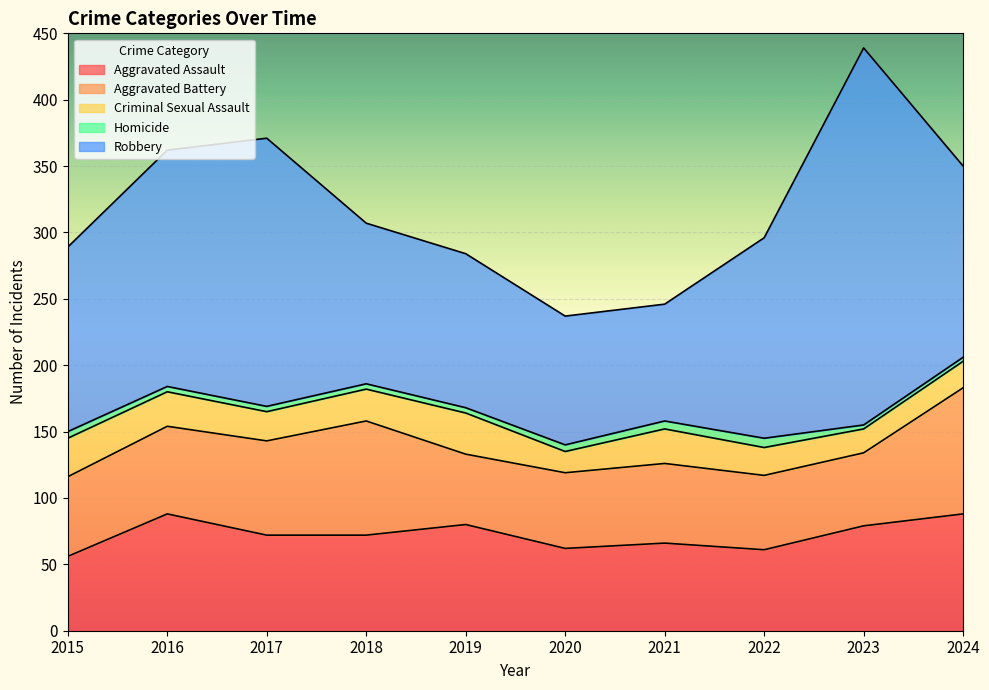

What is the value of the Criminal Sexual Assault point at the 1st from the left?

29